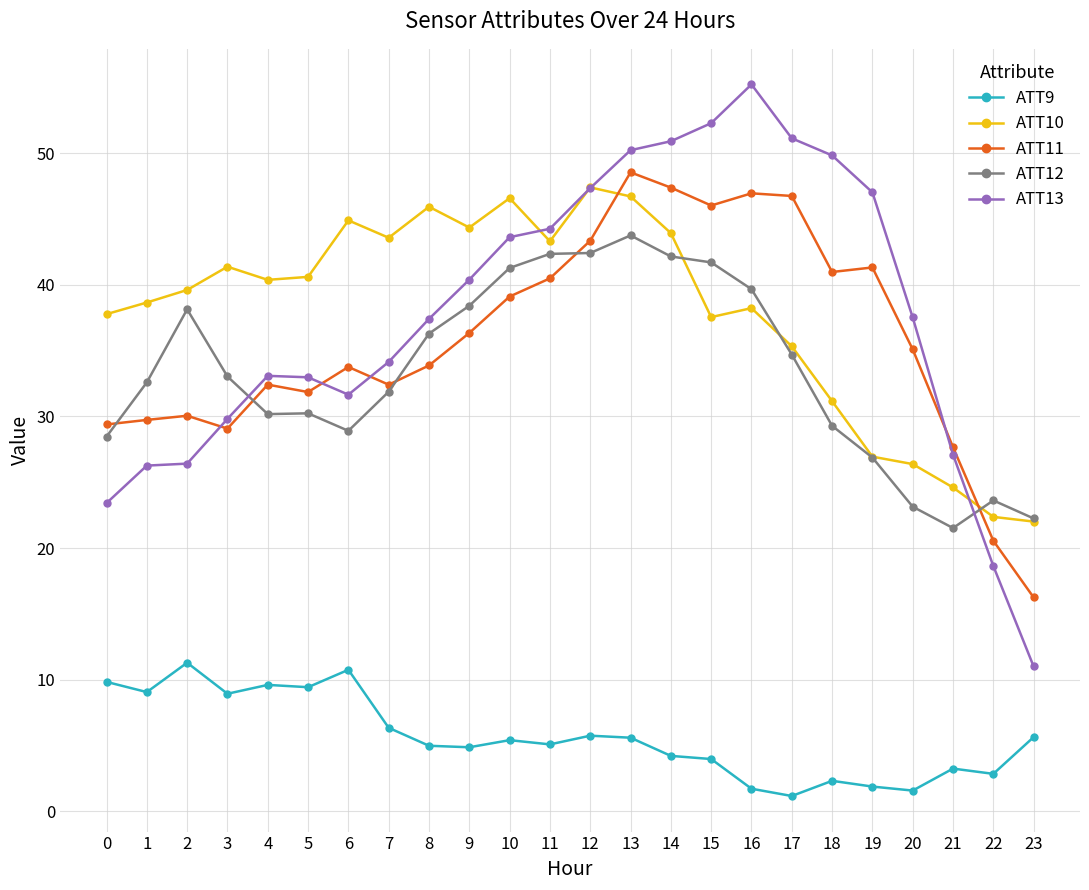

Which category has the highest value in the ATT13 series?

16